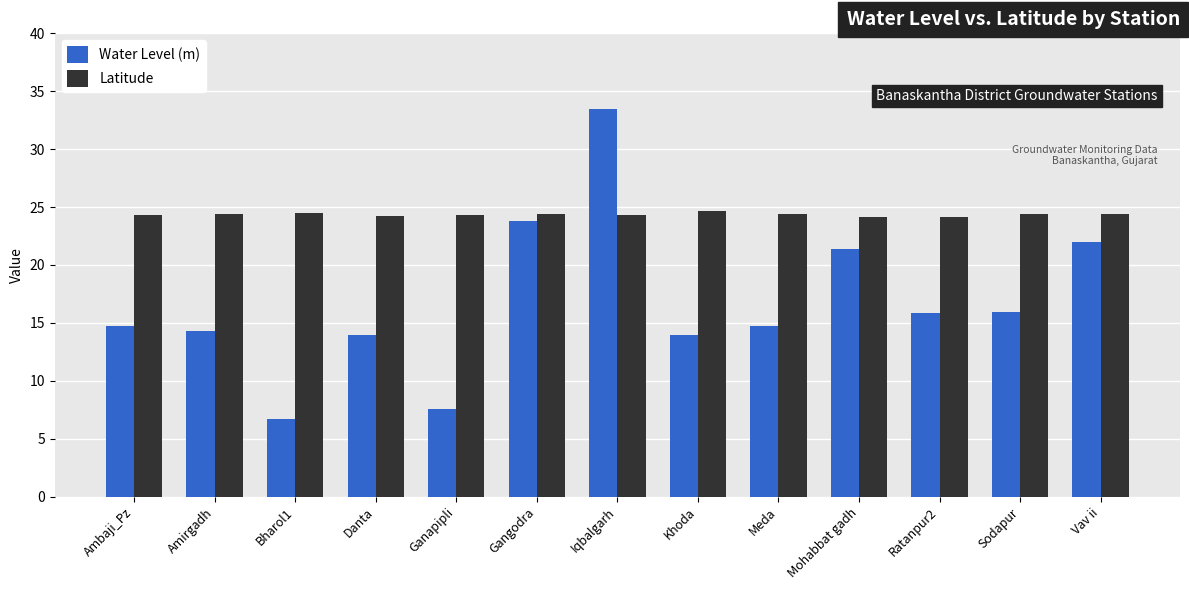

Rank the series at Mohabbat gadh from lowest to highest value.

Water Level (m), Latitude